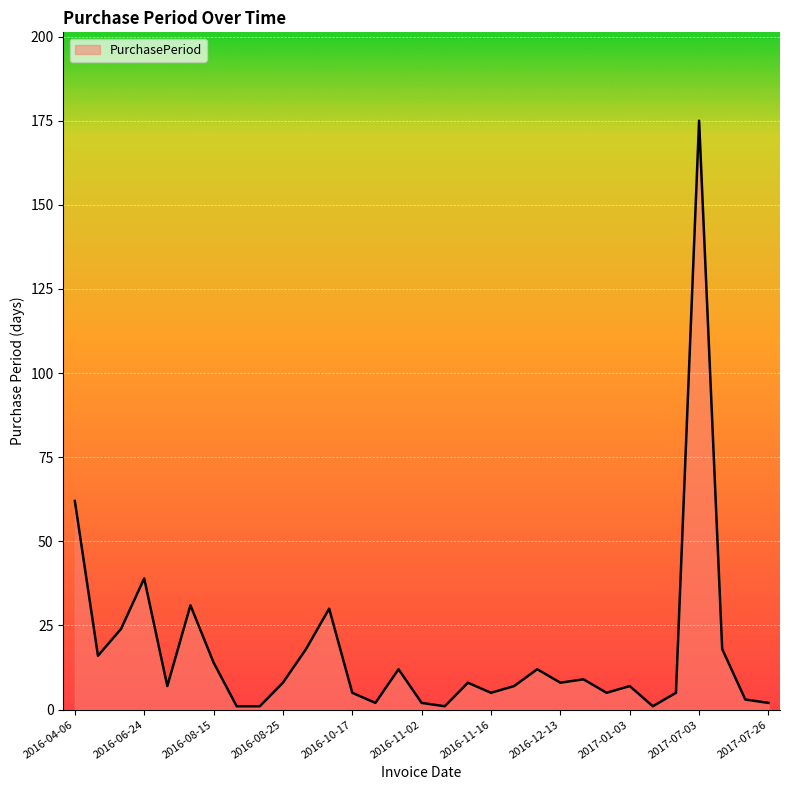

What is the greatest value displayed?

175